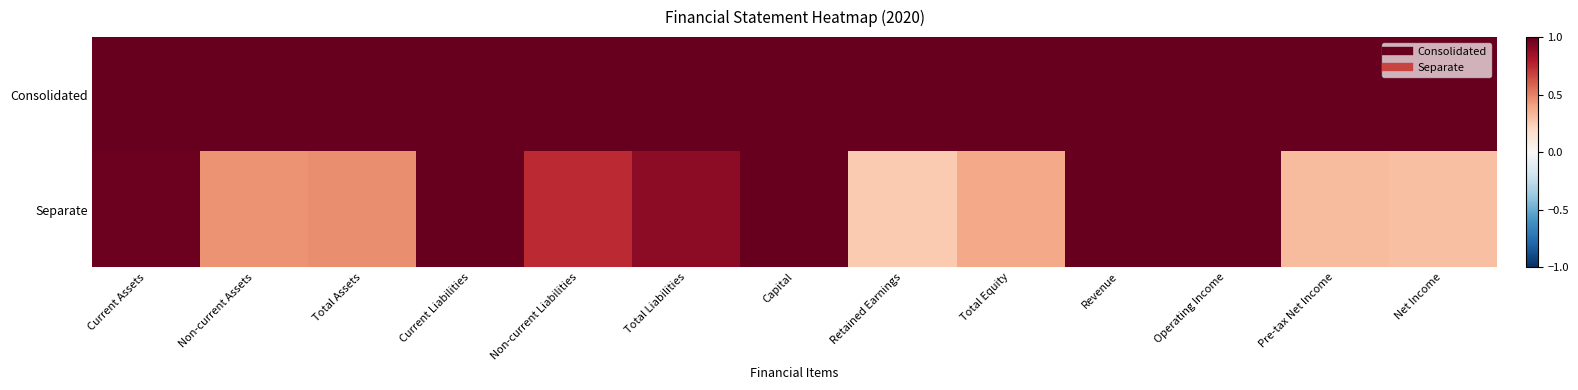

How many distinct data groups are displayed?

2